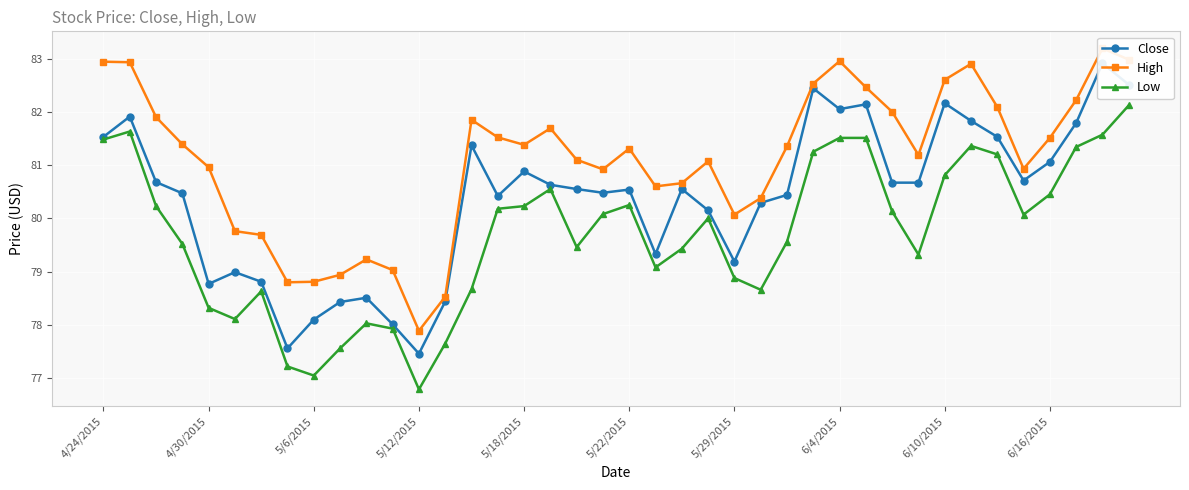

True or false: High and Low cross at least once.

False